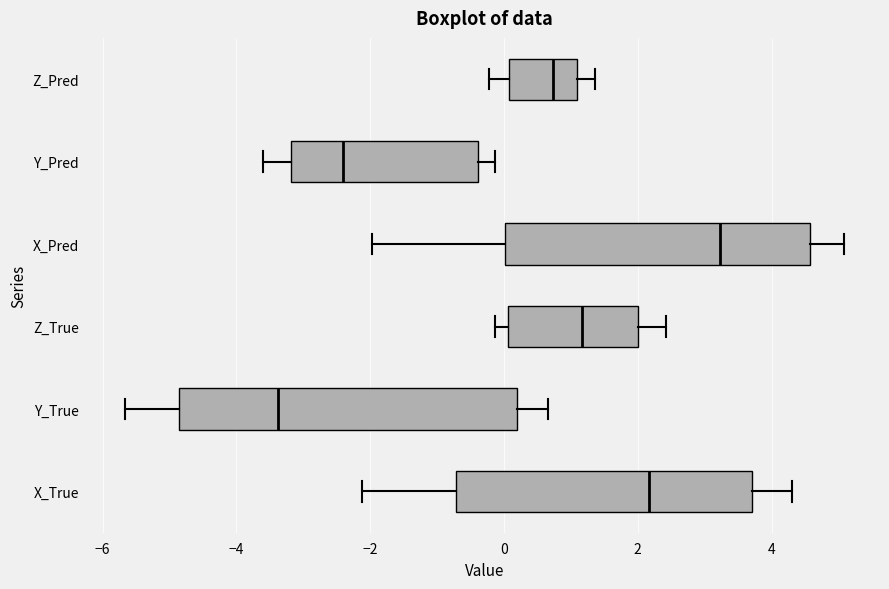

Comparing the boxes themselves (not the whiskers), which one is the widest?

Y_True